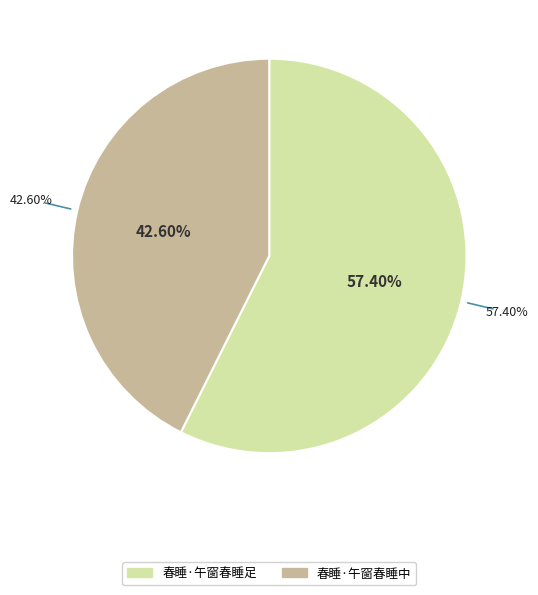

The 春睡·午窗春睡中 slice represents 43% of the pie. True or false?

True